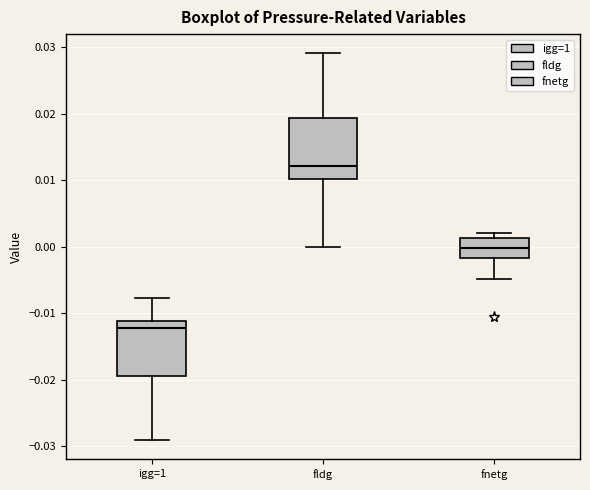

Which box has the lowest median line?

igg=1